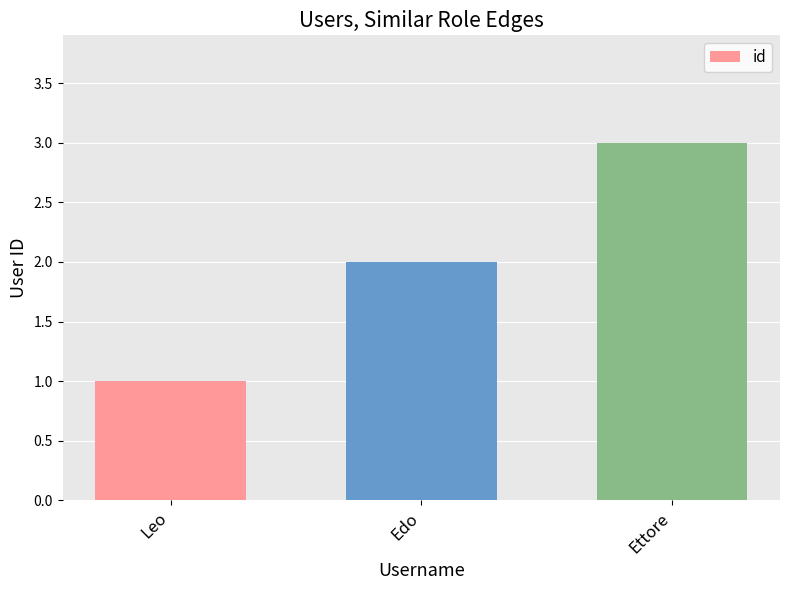

Does the chart contain stacked bars?

No